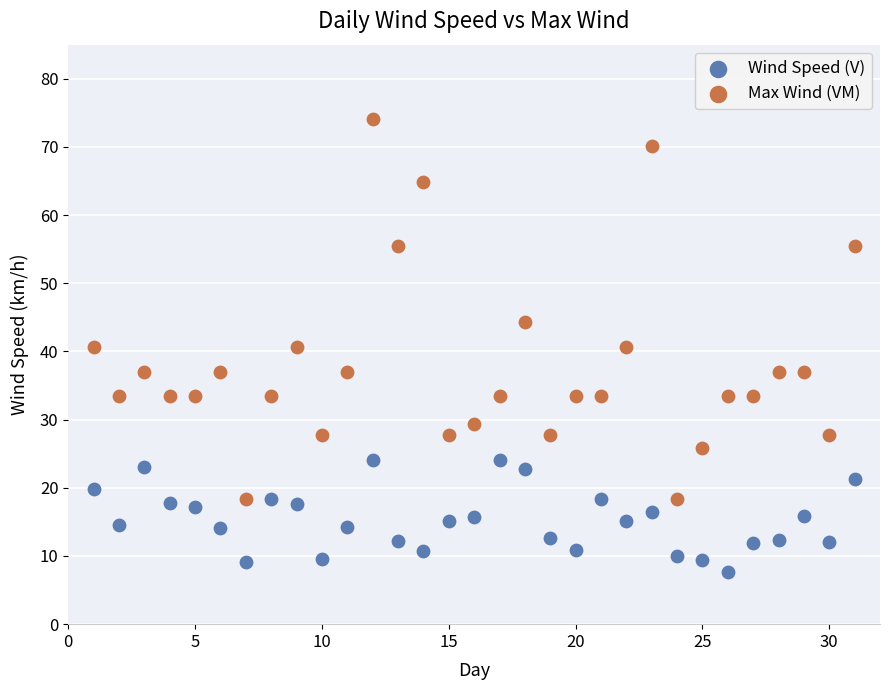

Which series contains the highest Y value?

Max Wind (VM)